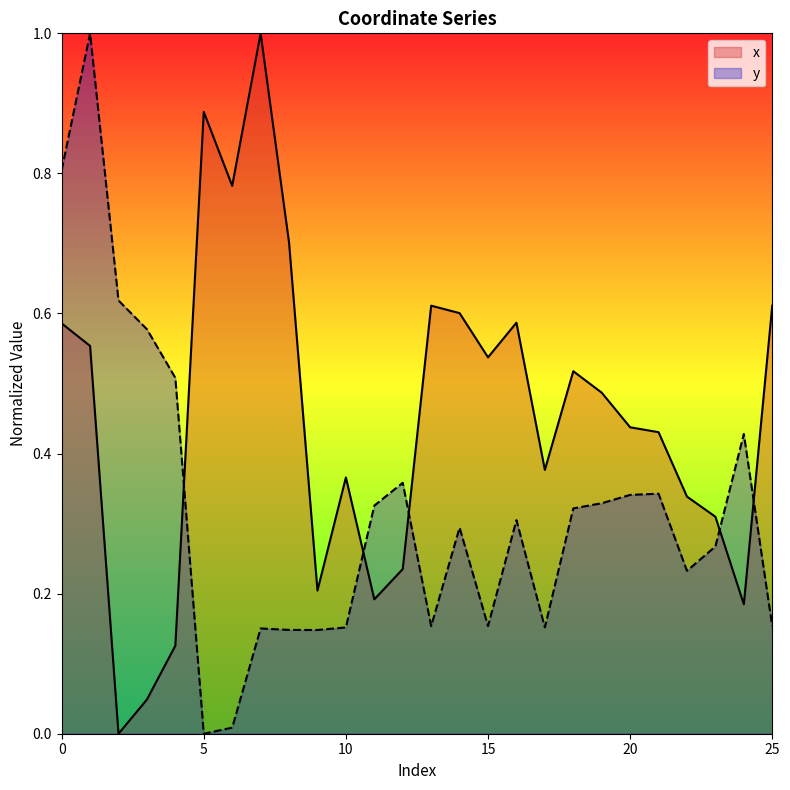

At which category does x reach its first local peak?

5